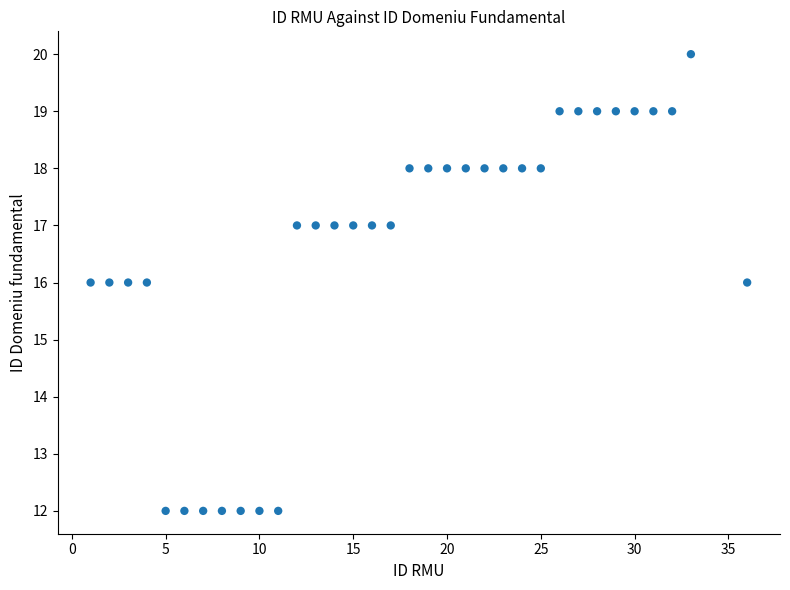

What is the range of X values (max minus min)?

35